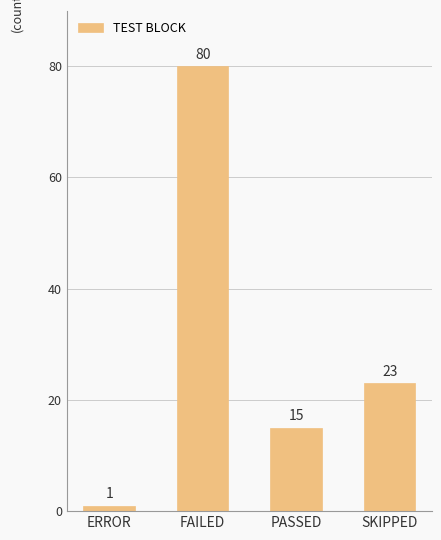

What is the sum of all values?

119